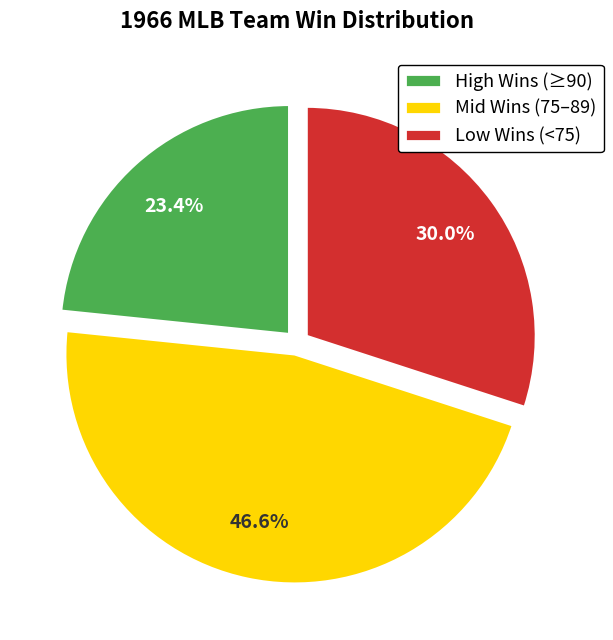

Which category has the biggest portion of the pie?

Mid Wins (75–89)